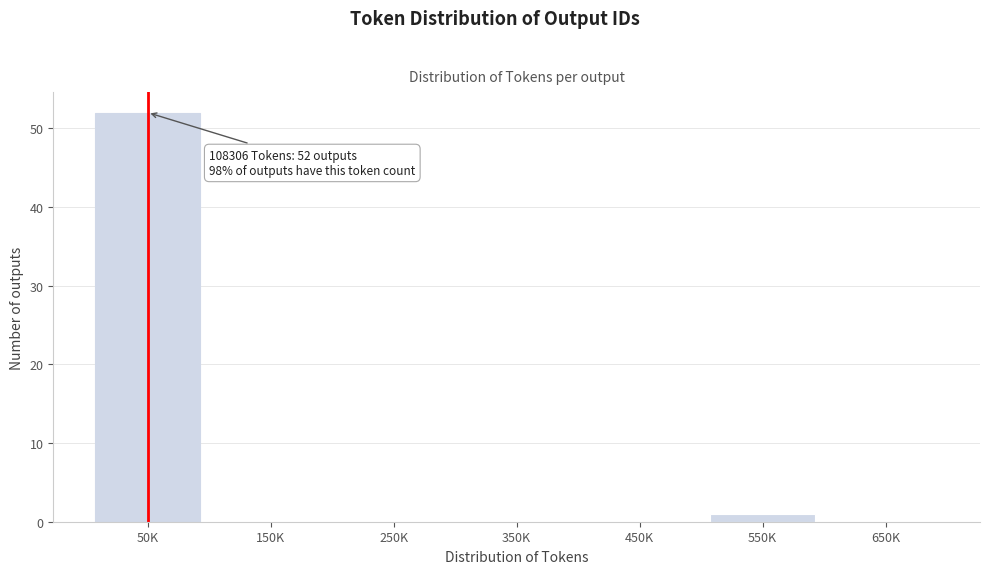

Reading right to left, extract all data points from this chart.

650K=0	550K=1	450K=0	350K=0	250K=0	150K=0	50K=52